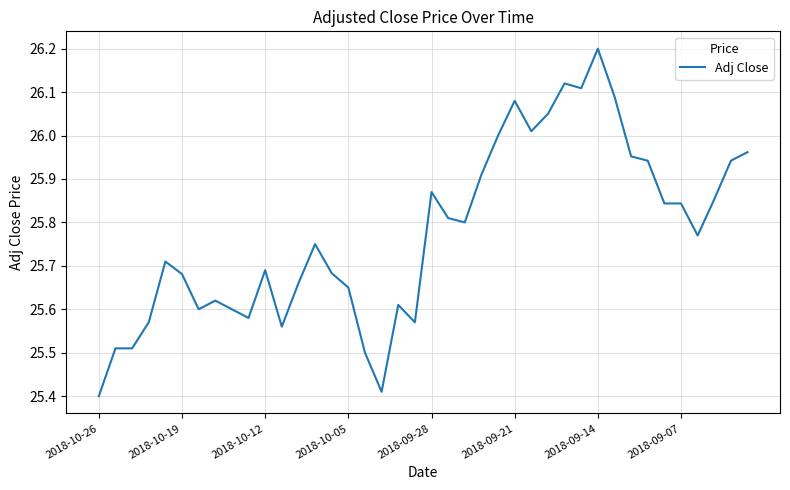

What is the maximum value shown in the chart?

26.2